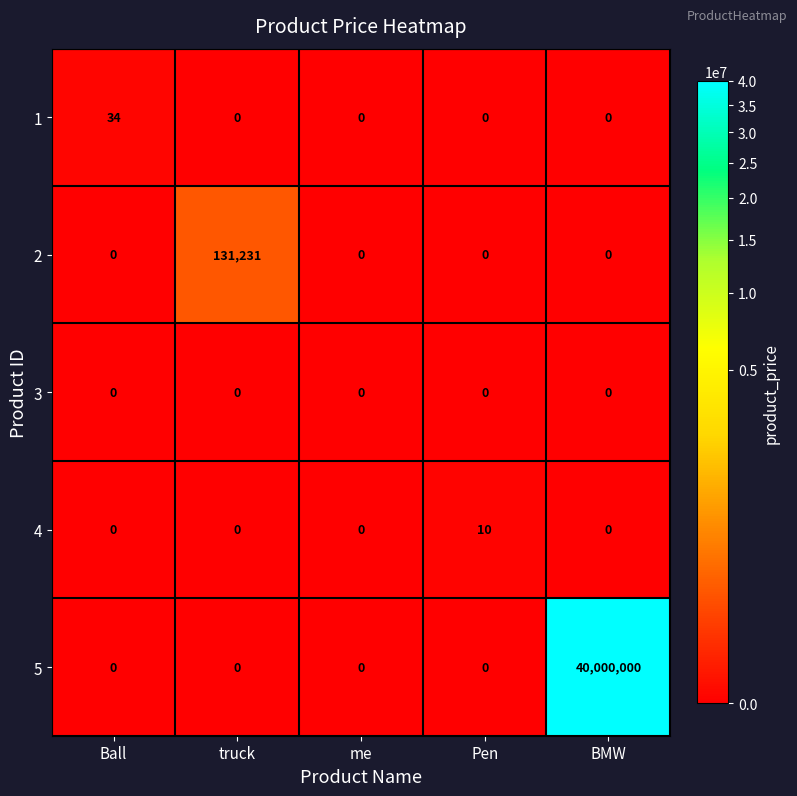

Rank the series by their maximum value, from highest to lowest.

5, 2, 1, 4, 3